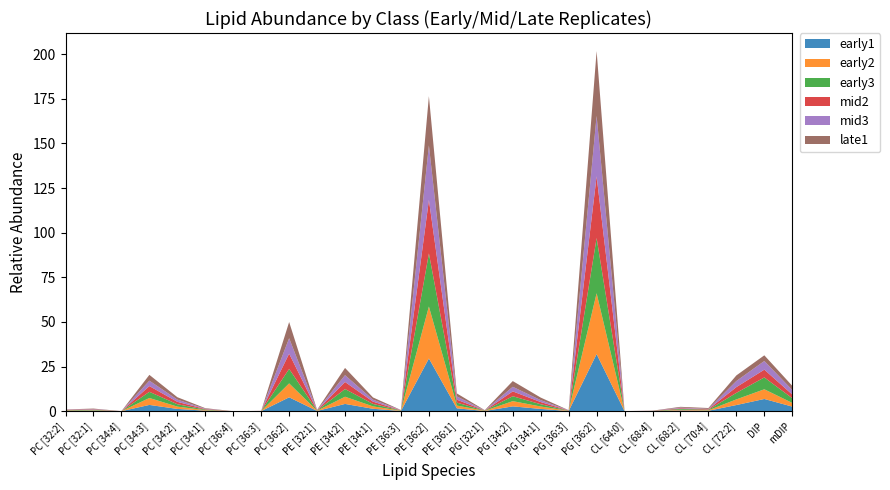

Reading left to right, list all the values displayed in this chart.

early1: 0.2	0.3	0.0	3.5	1.3	0.3	0.0	0.0	7.8	0.1	4.1	1.4	0.1	29.5	1.6	0.1	2.7	1.3	0.1	32.0	0.0	0.0	0.4	0.2	3.5	6.8	2.6
early2: 0.2	0.2	0.0	3.9	1.3	0.3	0.0	0.0	7.8	0.1	4.0	1.3	0.1	29.1	1.6	0.1	2.9	1.4	0.1	34.1	0.0	0.0	0.4	0.3	3.2	5.4	2.1
early3: 0.2	0.3	0.0	3.5	1.3	0.3	0.0	0.0	8.1	0.1	4.3	1.4	0.1	29.8	1.6	0.1	2.8	1.3	0.1	30.9	0.0	0.1	0.5	0.3	3.7	6.6	2.6
mid2: 0.2	0.2	0.0	3.2	1.3	0.3	0.0	0.0	8.6	0.1	4.0	1.3	0.1	29.9	1.7	0.1	2.7	1.2	0.1	34.6	0.0	0.1	0.4	0.3	3.2	4.4	2.1
mid3: 0.1	0.2	0.0	3.0	1.3	0.2	0.0	0.0	8.6	0.1	3.8	1.1	0.1	30.6	1.8	0.0	2.6	1.1	0.1	33.9	0.0	0.0	0.4	0.2	3.4	4.9	2.5
late1: 0.1	0.3	0.0	3.2	1.3	0.3	0.0	0.0	9.1	0.2	4.1	1.3	0.1	27.6	1.7	0.1	3.2	1.4	0.0	36.3	0.0	0.1	0.4	0.5	3.1	3.2	2.3